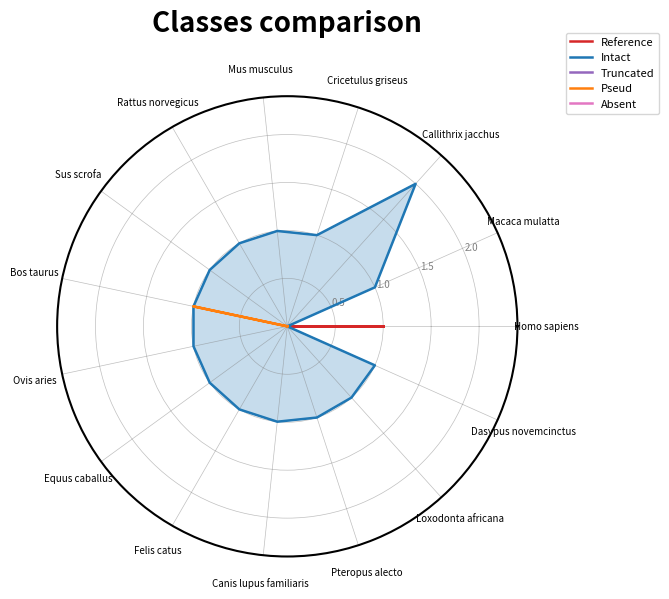

True or false: Intact and Absent intersect in this chart.

False